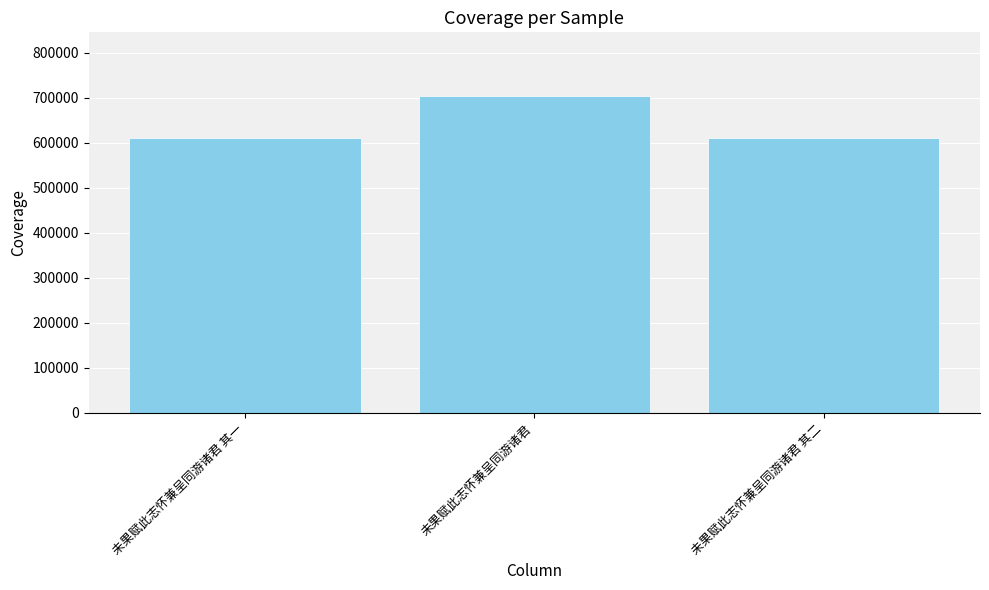

Read the value at 未果赋此志怀兼呈同游诸君 其一, to the nearest 10.

609730